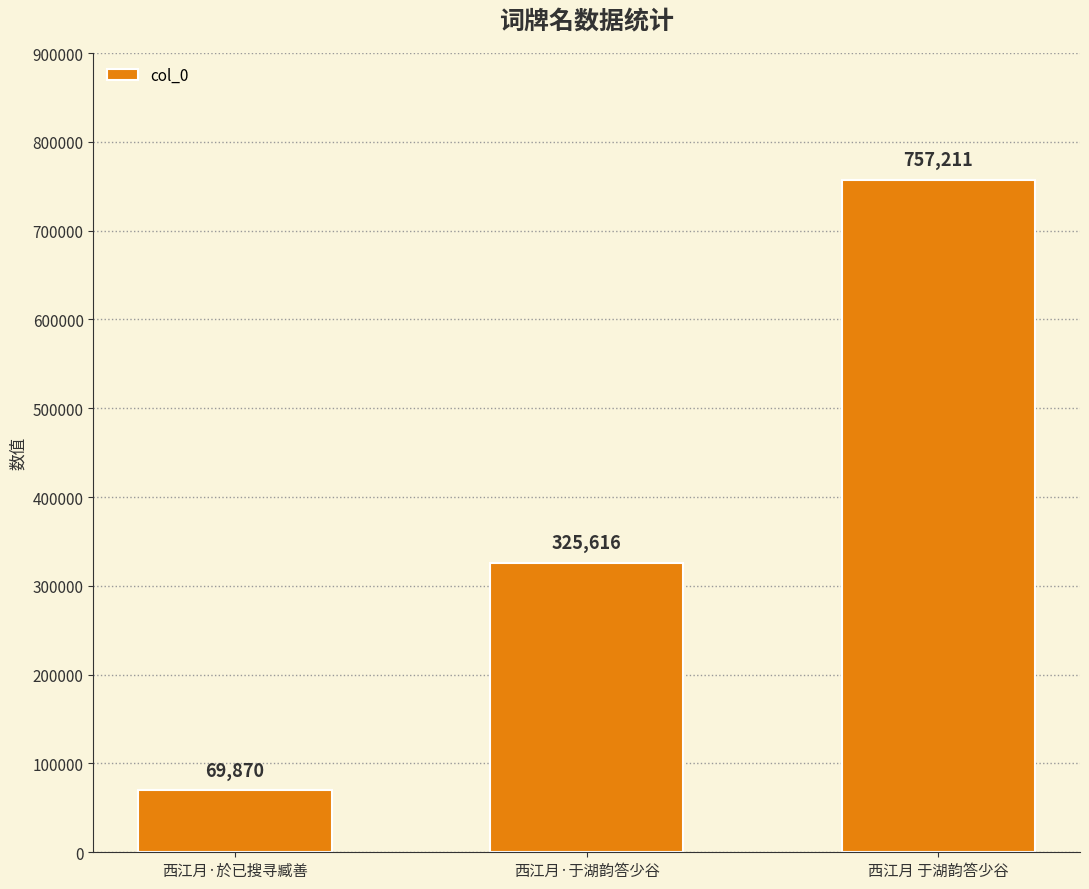

Reading left to right, transcribe all the data shown in this chart.

69870	325616	757211